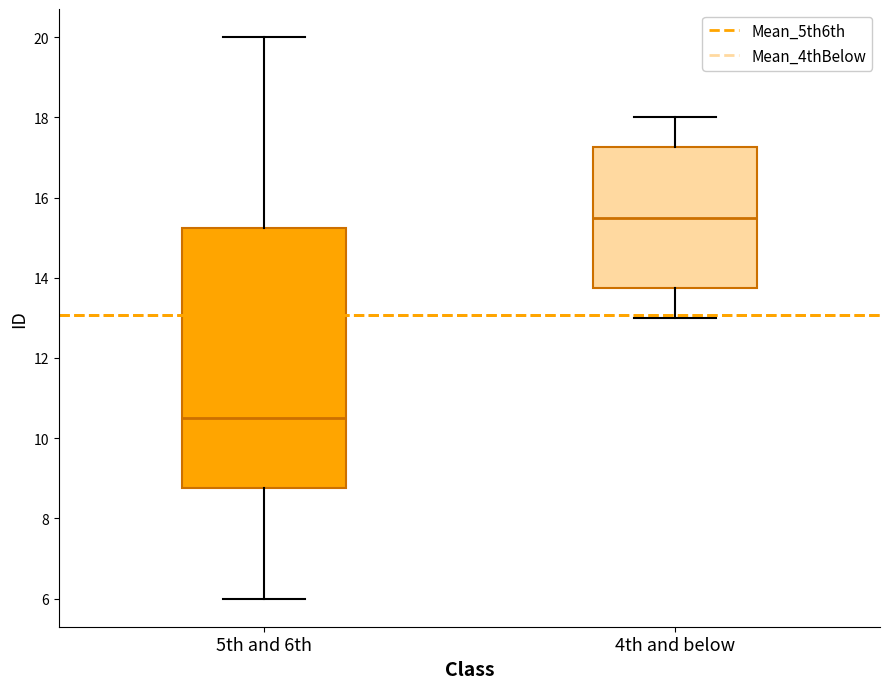

Which box is the tallest, from its lower edge to its upper edge?

5th and 6th